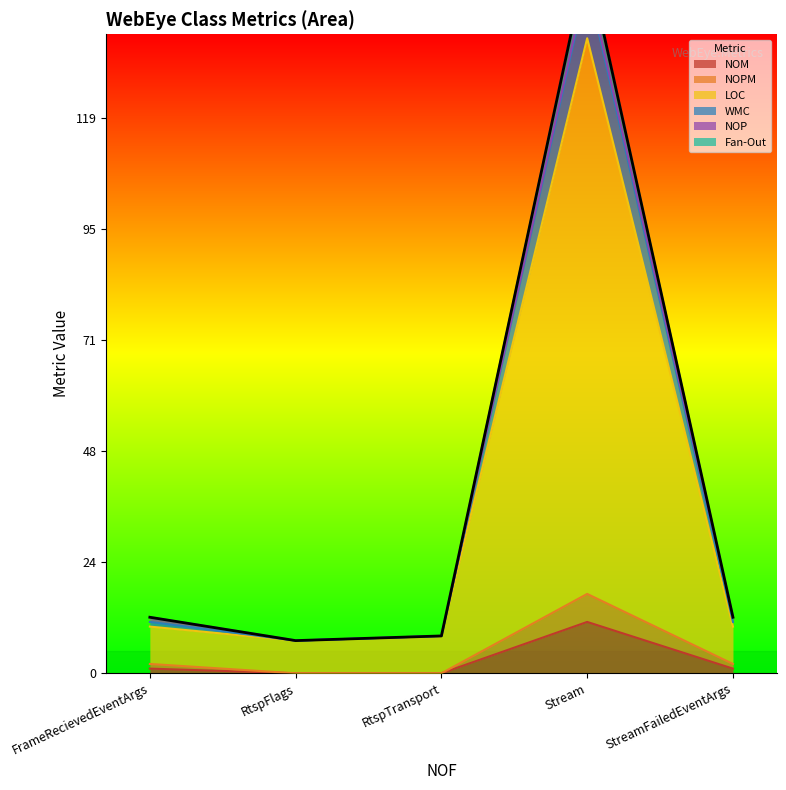

What is the value of the Fan-Out point at the 5th from the left?

11